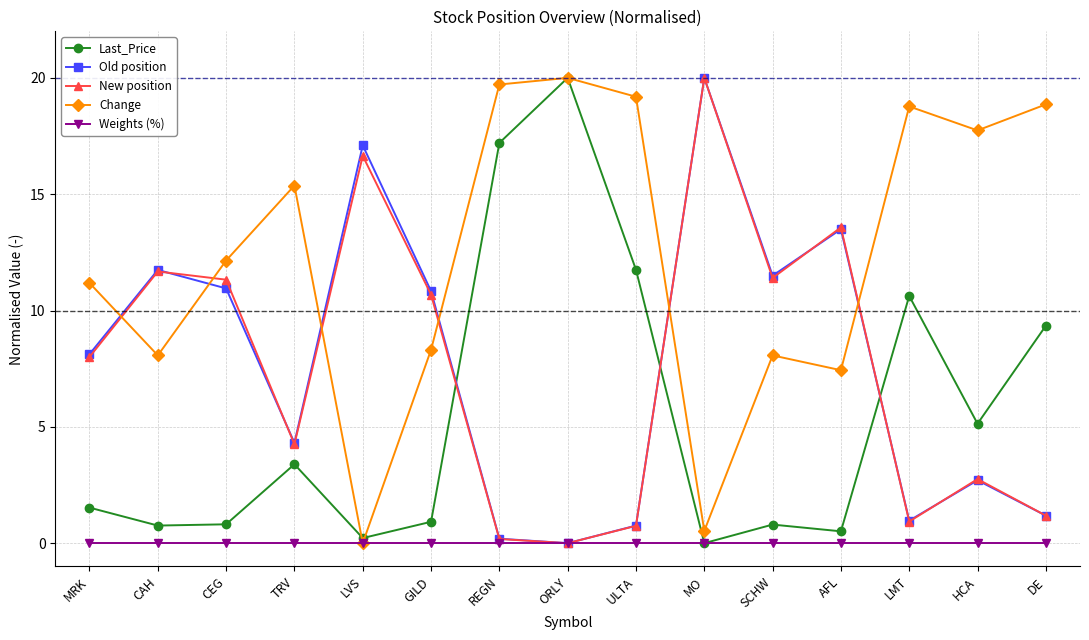

What is the label of the 4th point from the right?

AFL